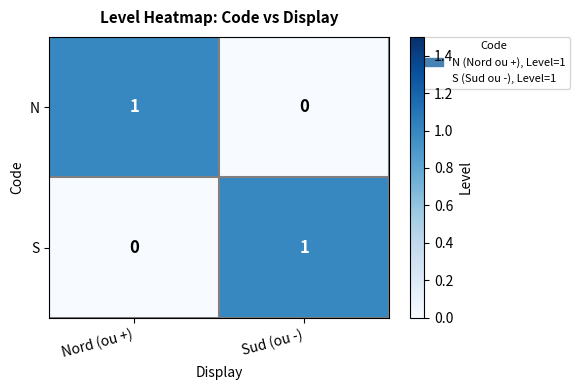

List the labels in order of N value, smallest first.

Sud (ou -), Nord (ou +)